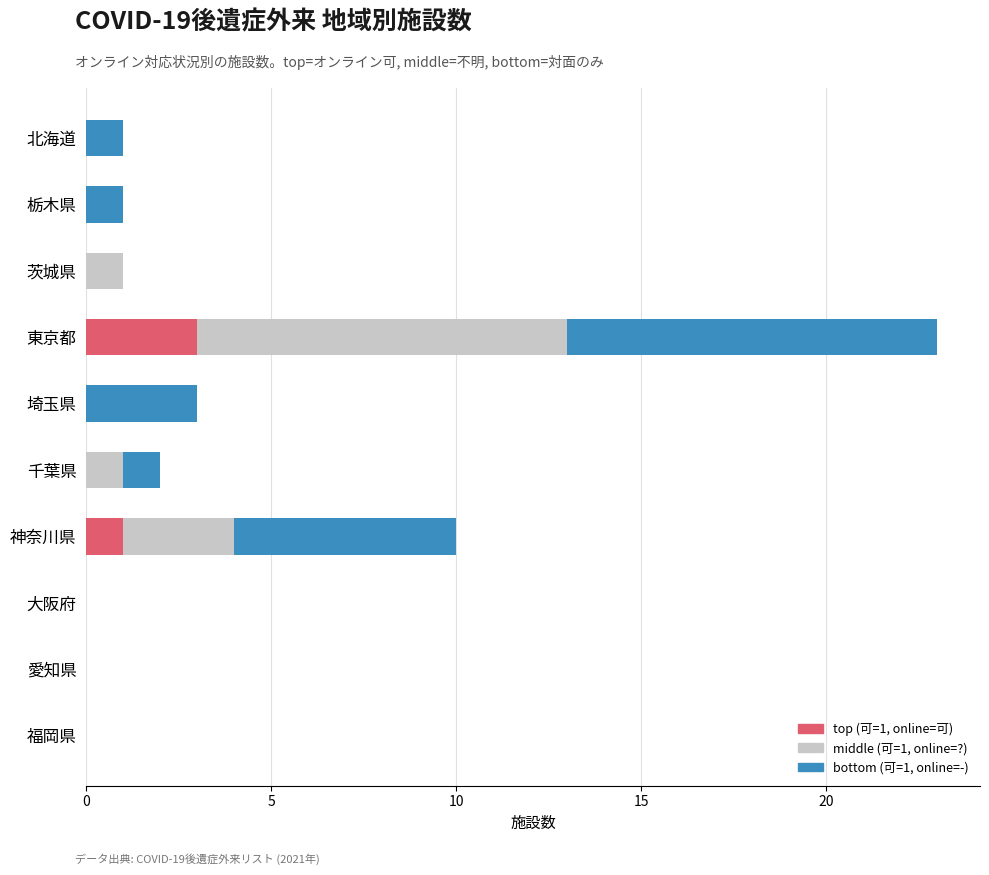

What is the total value across all series at 神奈川県?

10